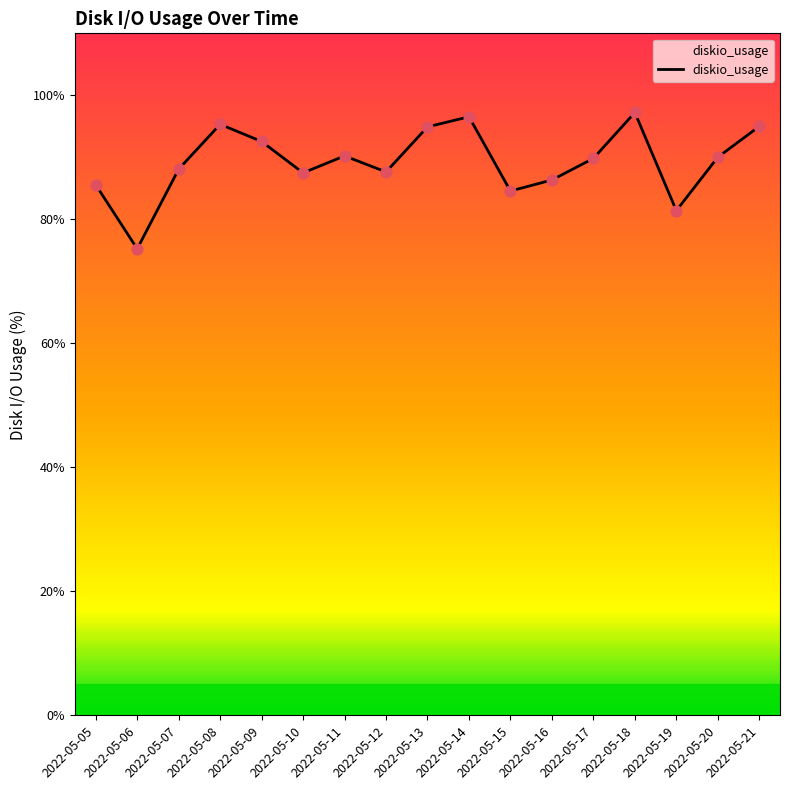

What is the change in value from 2022-05-08 to 2022-05-12?

-7.7